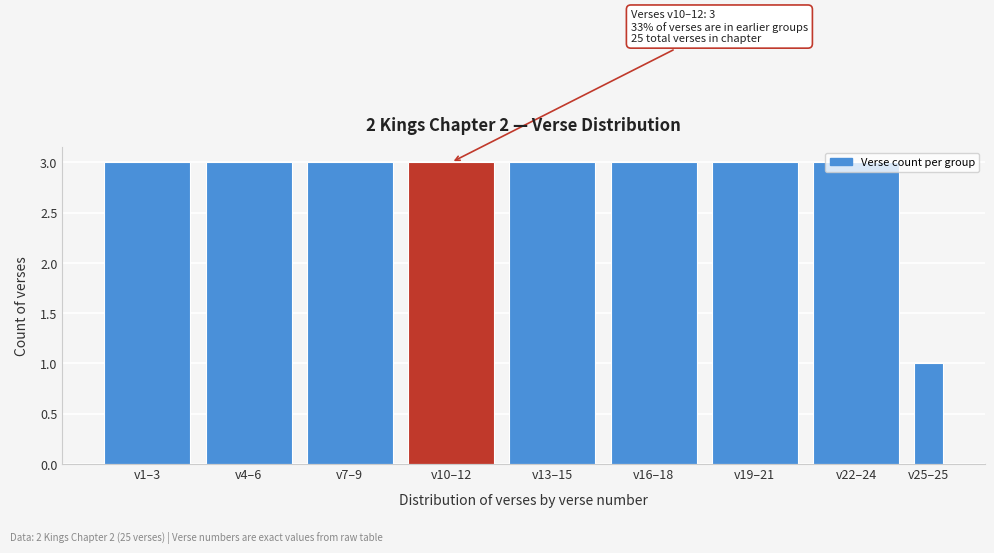

What is the label of the 4th bar from the left?

v10–12